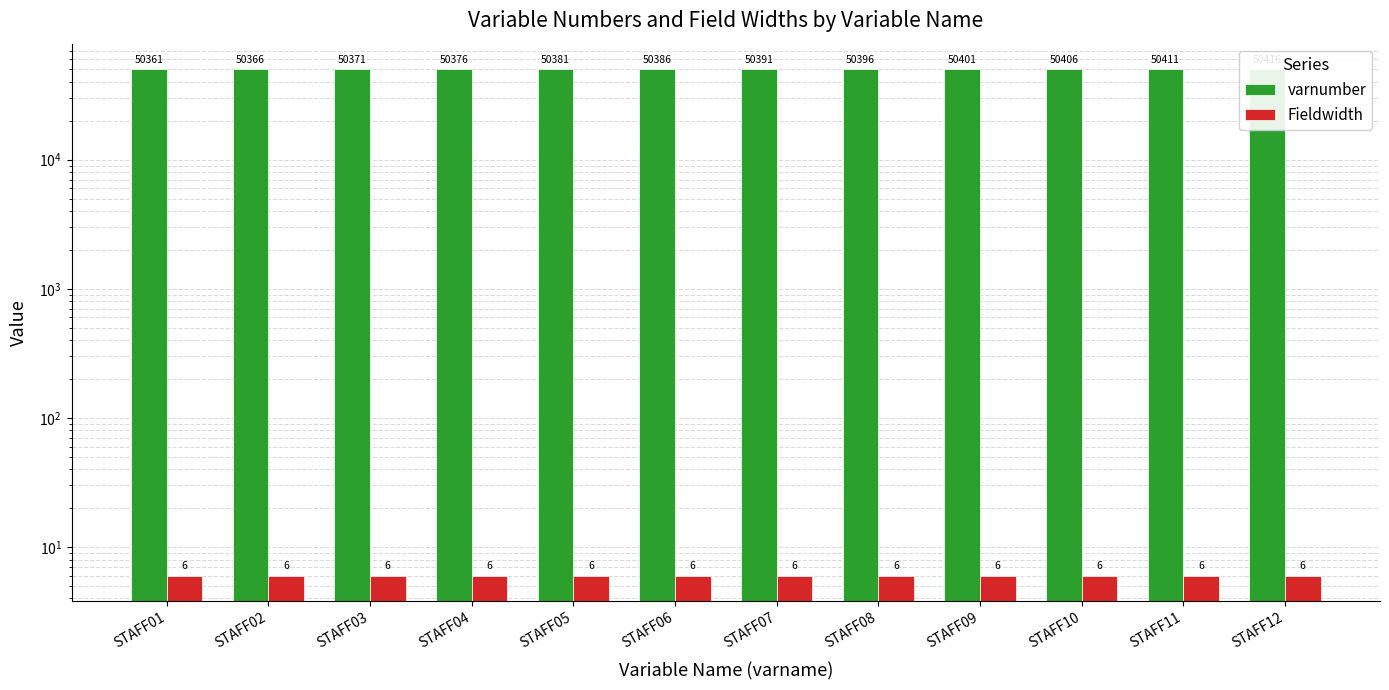

Is the value of Fieldwidth at STAFF04 greater than the value of varnumber at STAFF09?

No